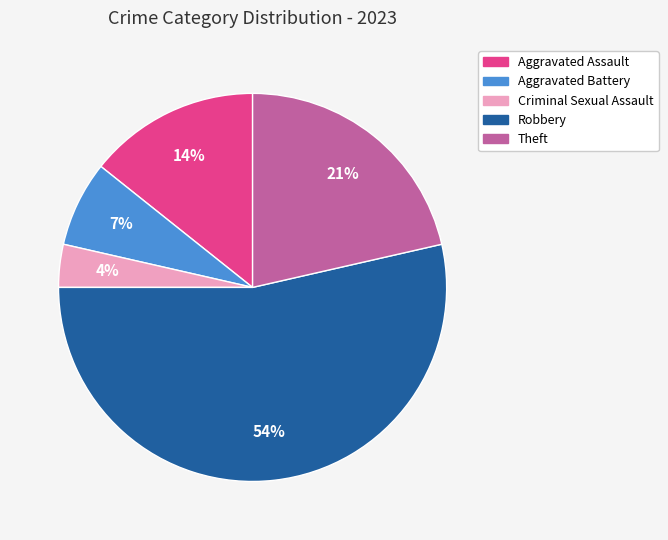

How many slices are in this pie chart?

5